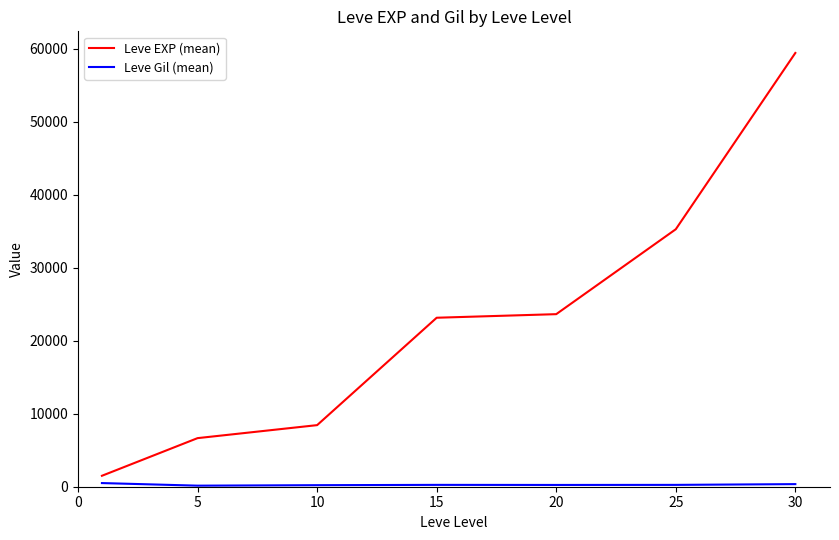

Which series has the largest total across all categories?

Leve EXP (mean)